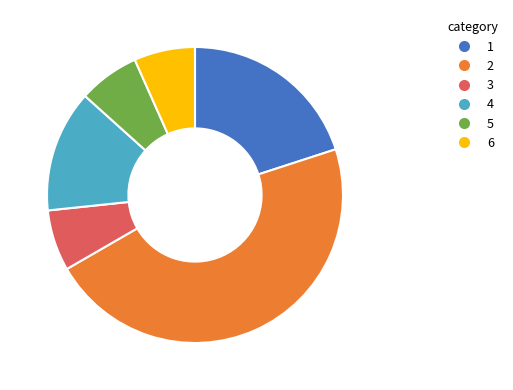

Does any single category account for the majority?

No